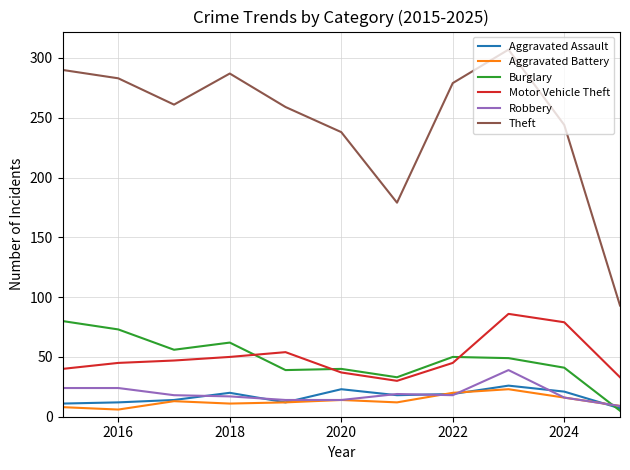

True or false: Motor Vehicle Theft and Aggravated Assault intersect in this chart.

False